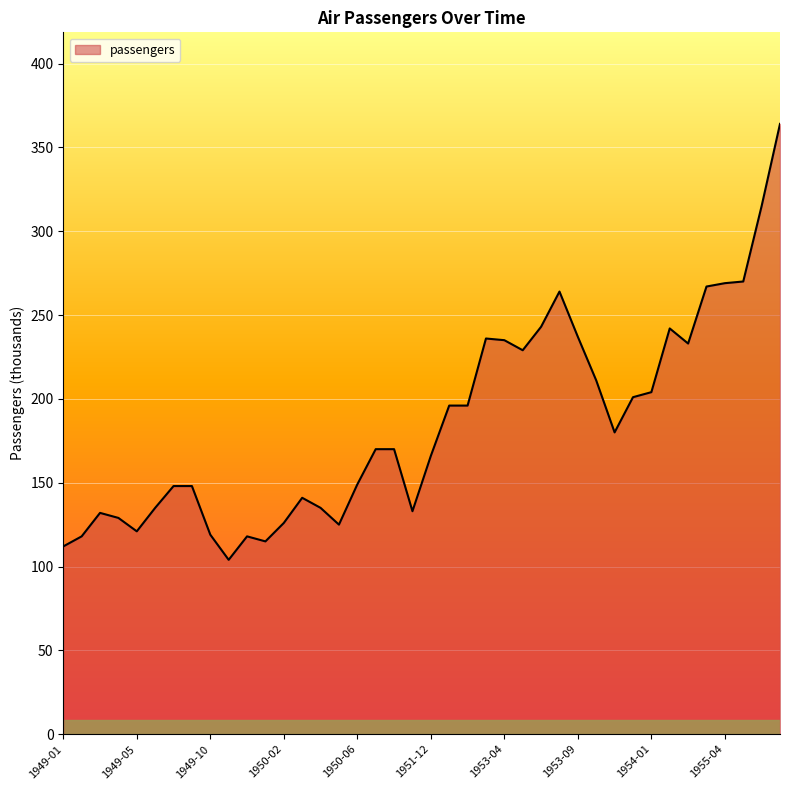

How many values are below 170?

19